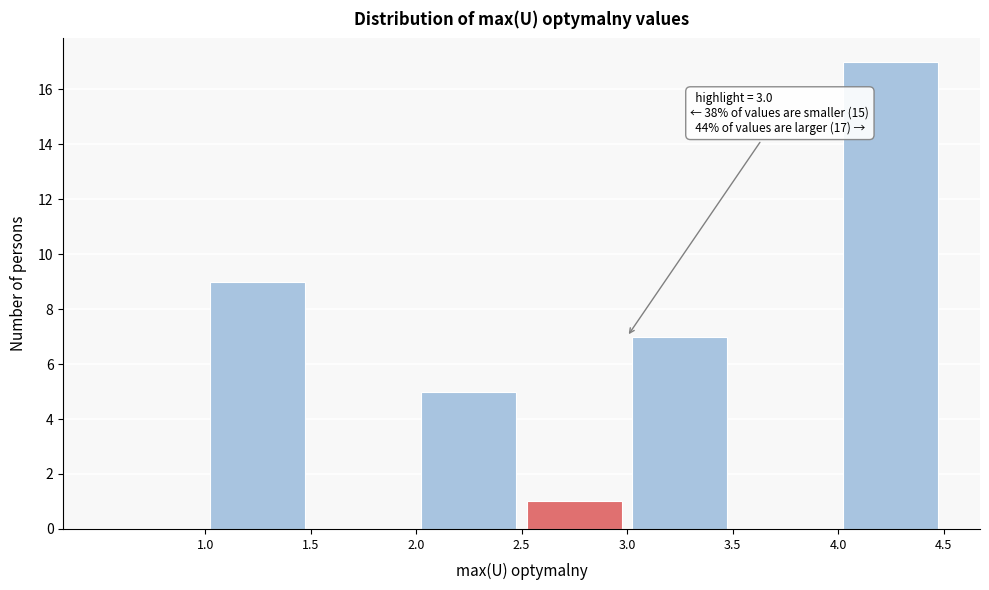

Which range on the x-axis has the tallest bar?

4.0 to 4.5